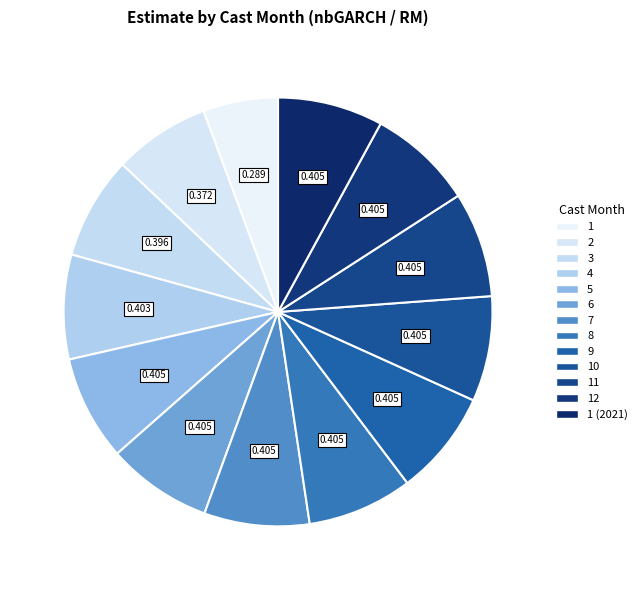

True or false: 8 accounts for 17% of the total.

False